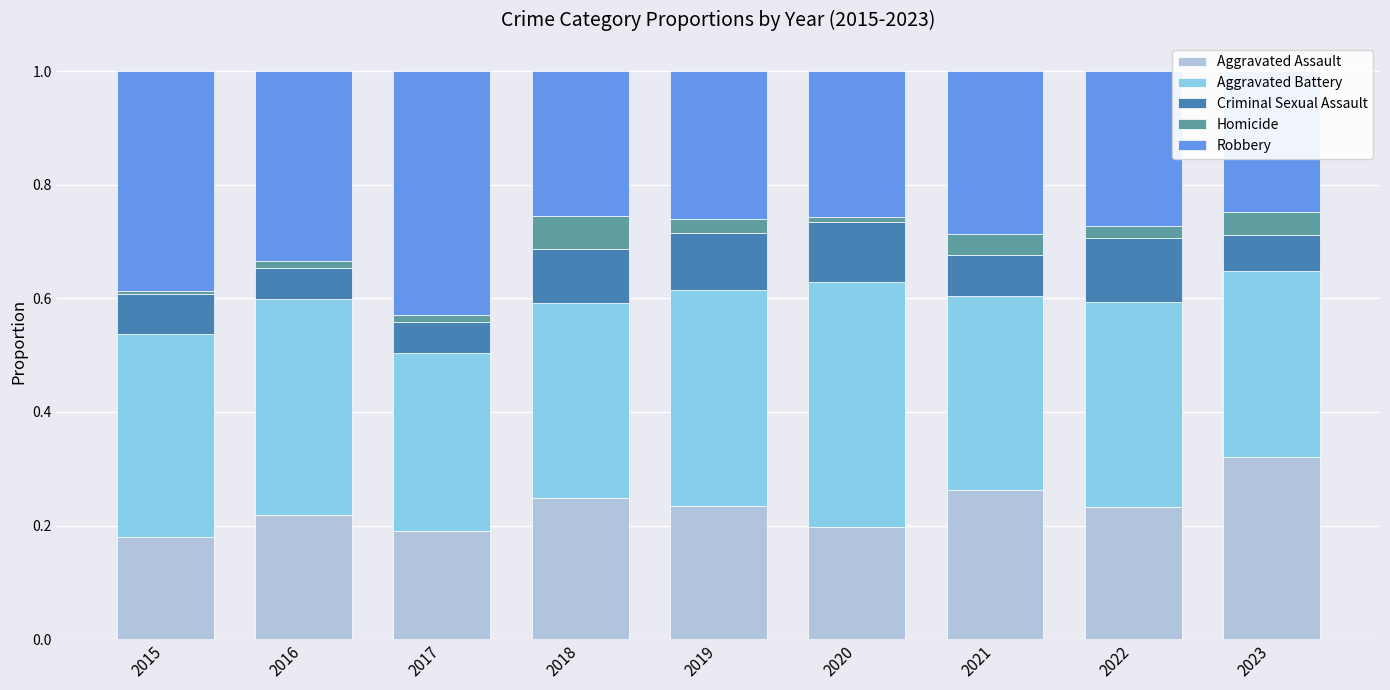

Reading left to right, transcribe all the data shown in this chart.

Aggravated Assault: 2015=0.2	2016=0.2	2017=0.2	2018=0.2	2019=0.2	2020=0.2	2021=0.3	2022=0.2	2023=0.3
Aggravated Battery: 2015=0.4	2016=0.4	2017=0.3	2018=0.3	2019=0.4	2020=0.4	2021=0.3	2022=0.4	2023=0.3
Criminal Sexual Assault: 2015=0.1	2016=0.1	2017=0.1	2018=0.1	2019=0.1	2020=0.1	2021=0.1	2022=0.1	2023=0.1
Homicide: 2015=0.0	2016=0.0	2017=0.0	2018=0.1	2019=0.0	2020=0.0	2021=0.0	2022=0.0	2023=0.0
Robbery: 2015=0.4	2016=0.3	2017=0.4	2018=0.3	2019=0.3	2020=0.3	2021=0.3	2022=0.3	2023=0.2